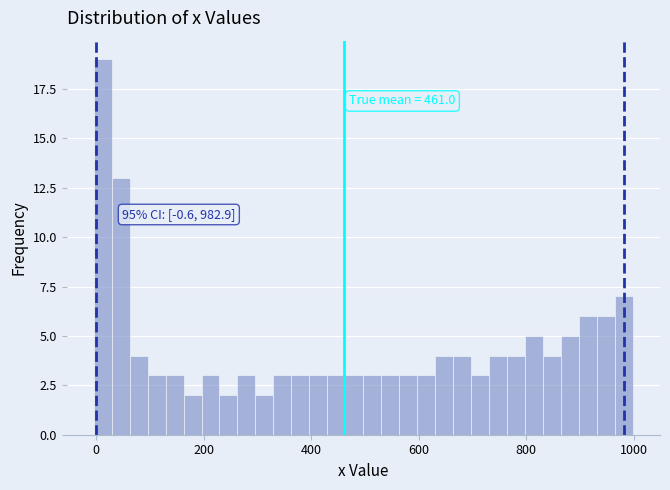

Around what value on the x-axis is the tallest bar? Give the approximate position of its centre, as read against the axis.

20